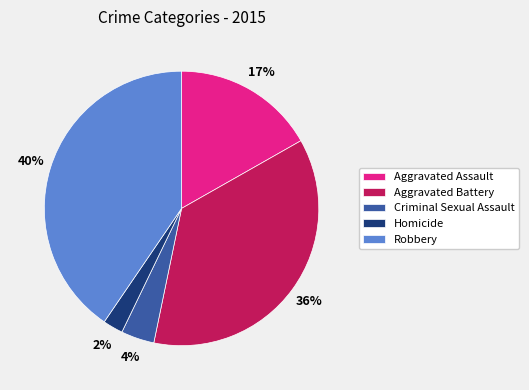

How many slices are in this pie chart?

5